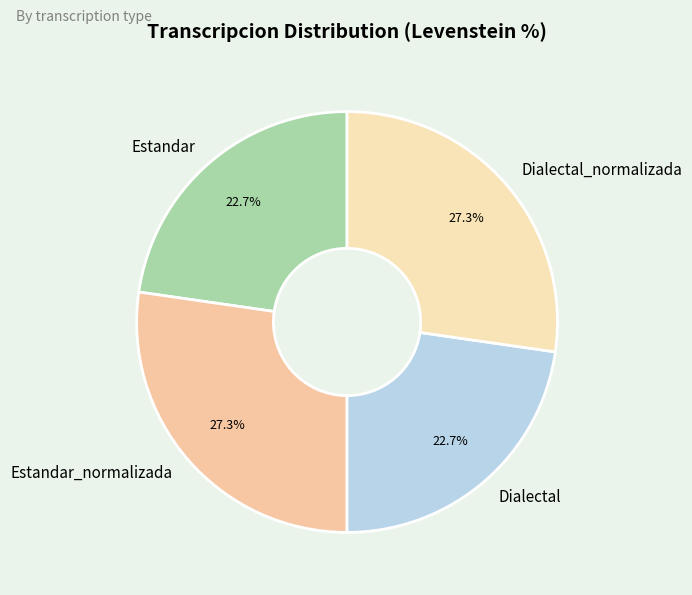

To the nearest percent, what is the difference between the largest and smallest slice percentages?

5%